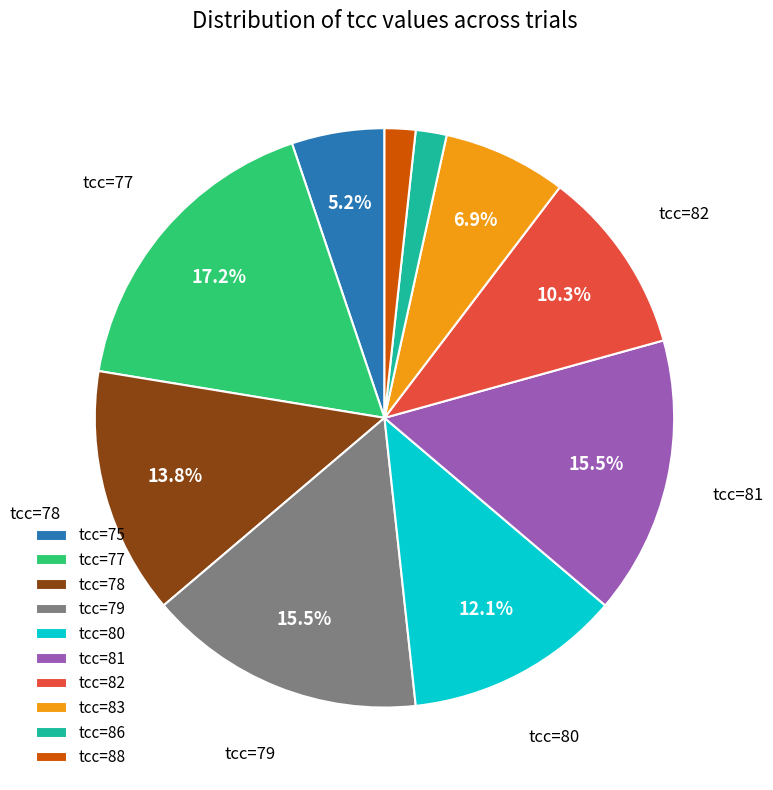

Is the sum of tcc=88 and tcc=86 greater than half?

No